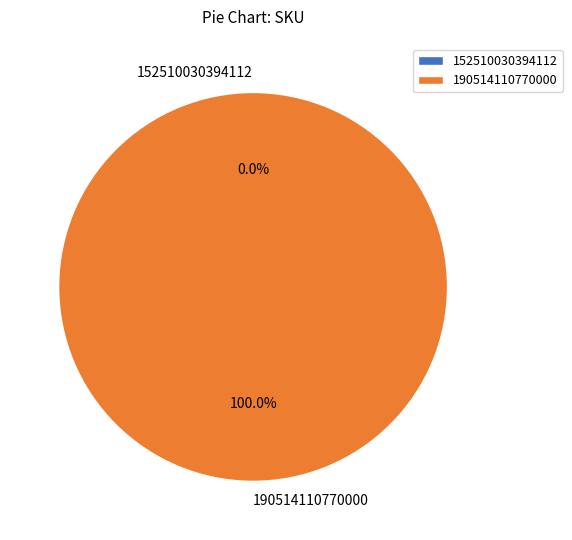

What percentage do 190514110770000 and 152510030394112 together represent?

100.0%